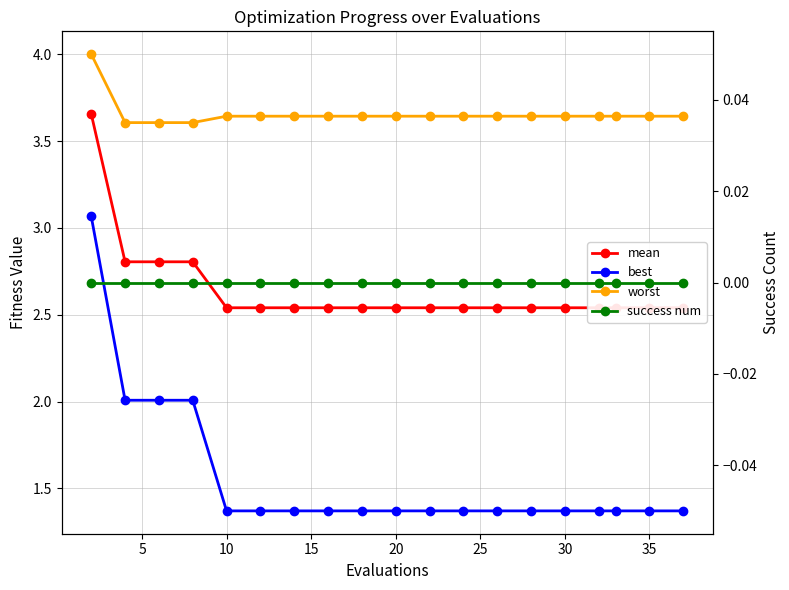

Which series has the largest total across all categories?

worst